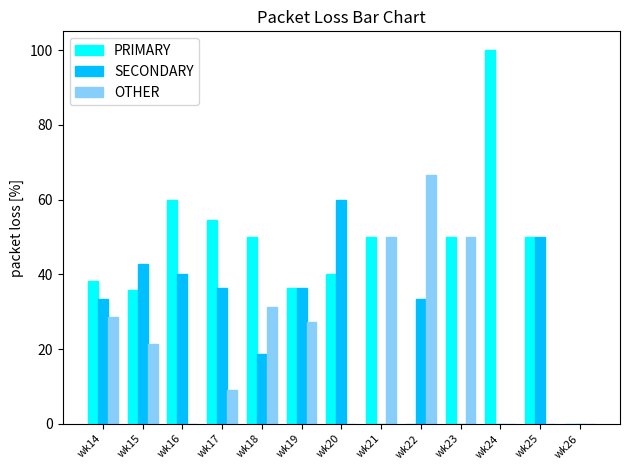

Between wk22 and wk24, which series saw the biggest shift?

PRIMARY